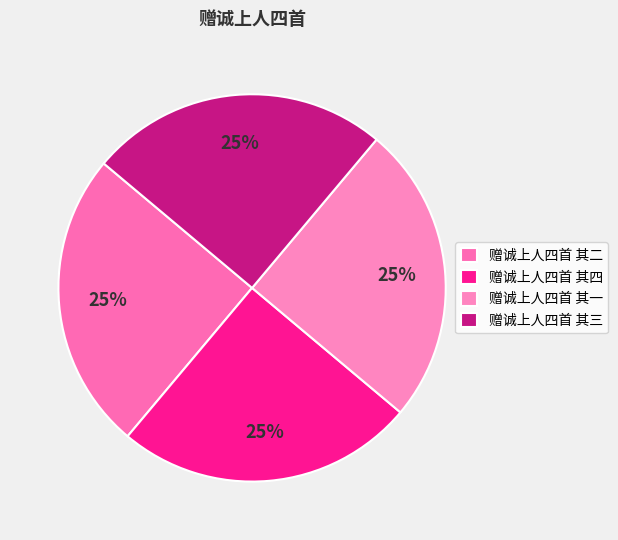

What percentage is the 赠诚上人四首 其二 slice, to the nearest percent?

25%